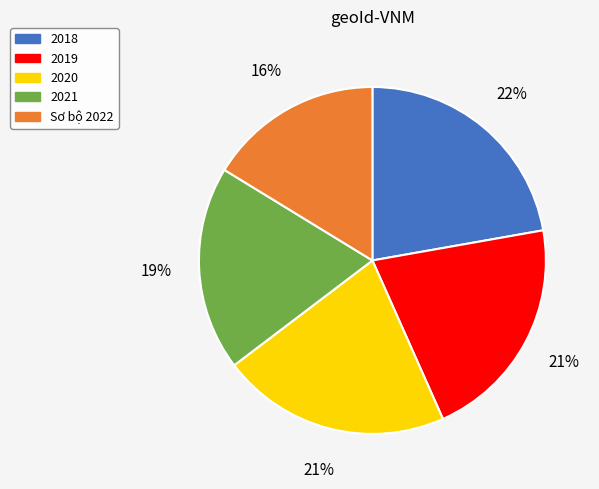

Is it true that Sơ bộ 2022 is 16% of the pie?

True